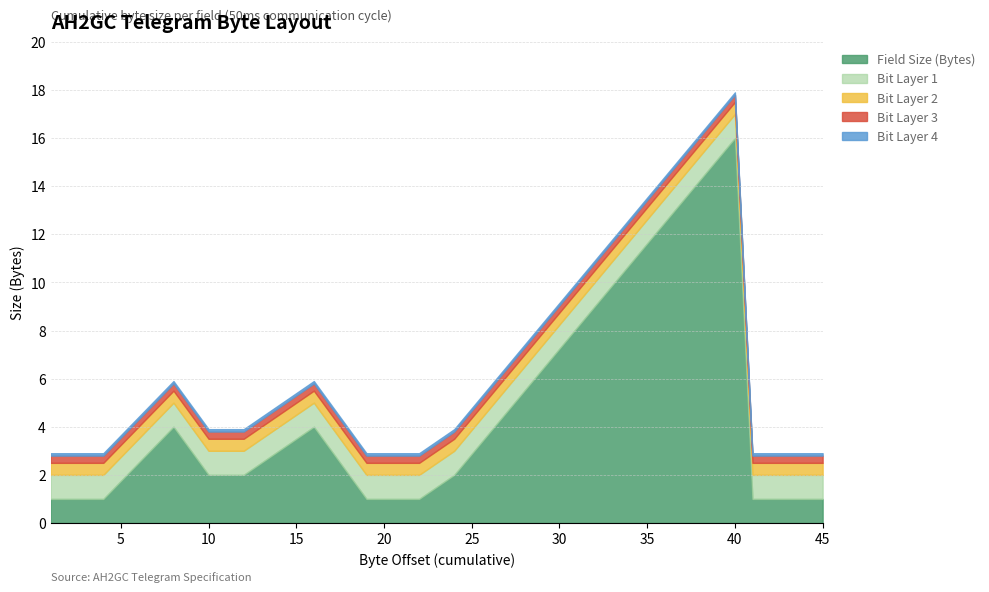

At which category is the sum across all series the highest?

40